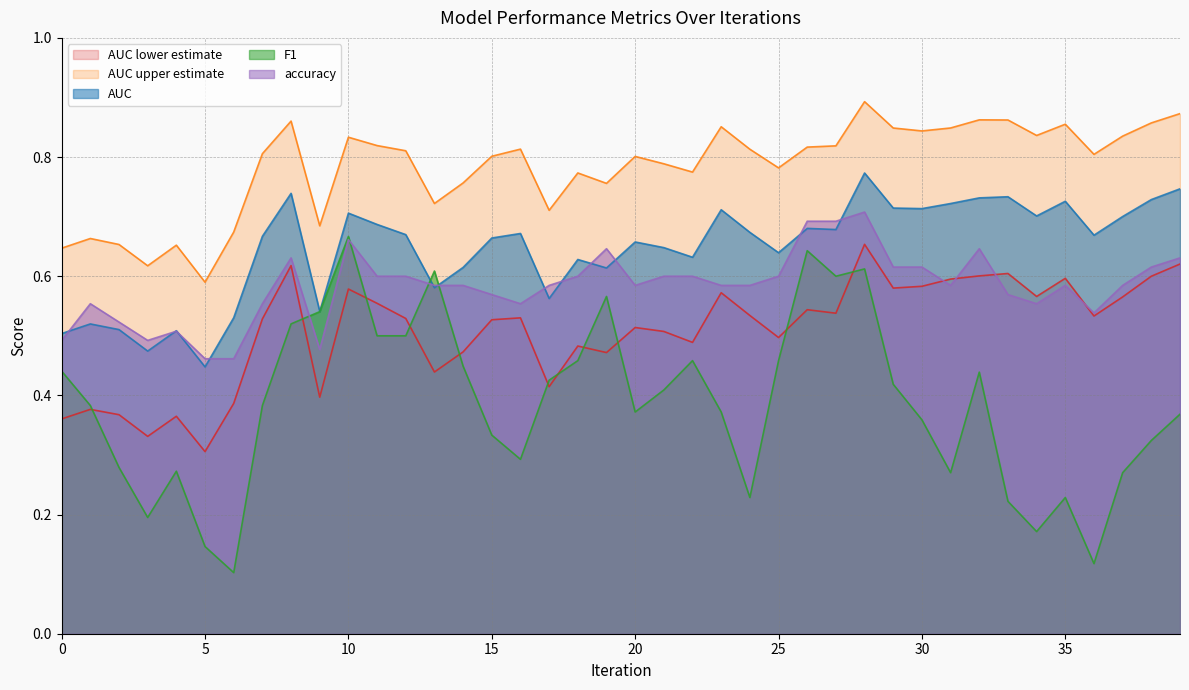

Which series has the largest total across all categories?

AUC upper estimate